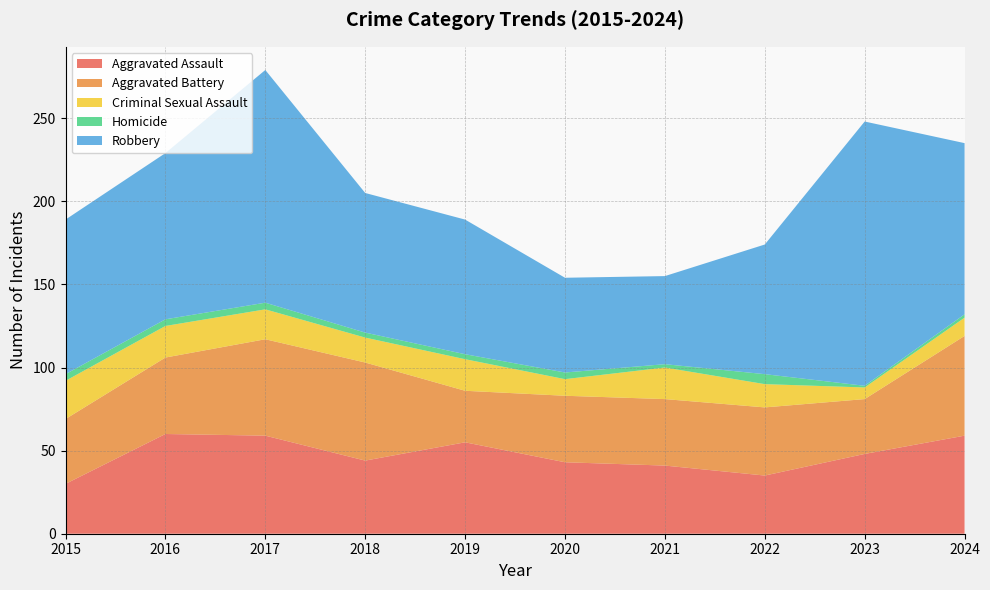

Reading left to right, extract all data points from this chart.

Aggravated Assault: 2015=30	2016=60	2017=59	2018=44	2019=55	2020=43	2021=41	2022=35	2023=48	2024=59
Aggravated Battery: 2015=39	2016=46	2017=58	2018=59	2019=31	2020=40	2021=40	2022=41	2023=33	2024=60
Criminal Sexual Assault: 2015=23	2016=19	2017=18	2018=15	2019=19	2020=10	2021=19	2022=14	2023=7	2024=11
Homicide: 2015=4	2016=4	2017=4	2018=3	2019=3	2020=4	2021=2	2022=6	2023=1	2024=2
Robbery: 2015=93	2016=100	2017=140	2018=84	2019=81	2020=57	2021=53	2022=78	2023=159	2024=103